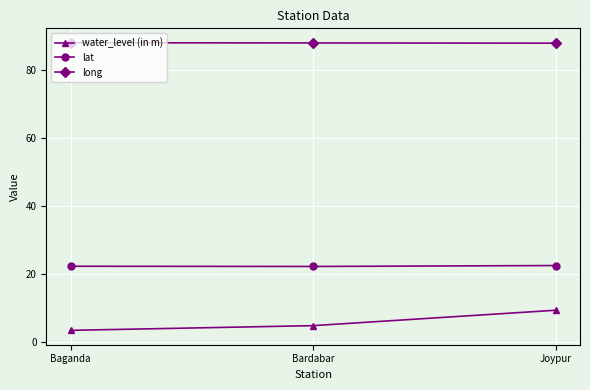

At Joypur, list the series in order from largest to smallest.

long, lat, water_level (in m)